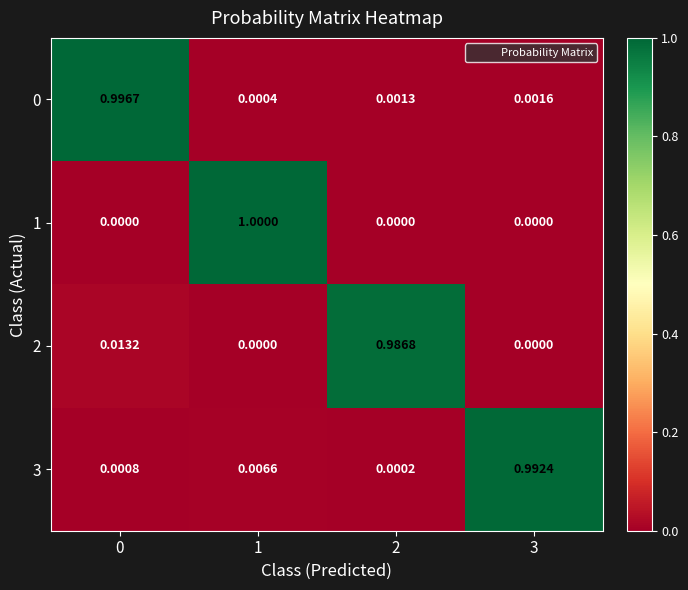

Is the value of 0 at 3 greater than the value of 2 at 0?

No